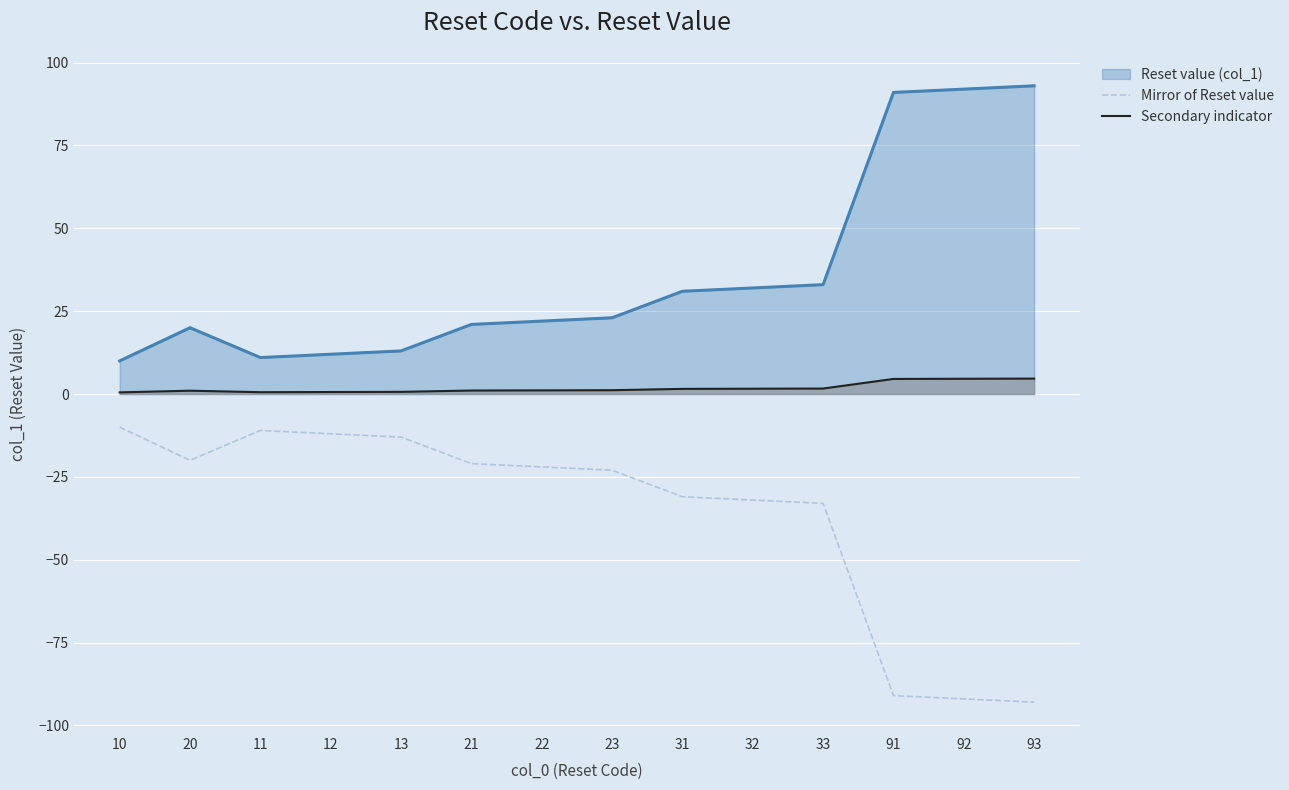

What is the label of the 12th point from the right?

11